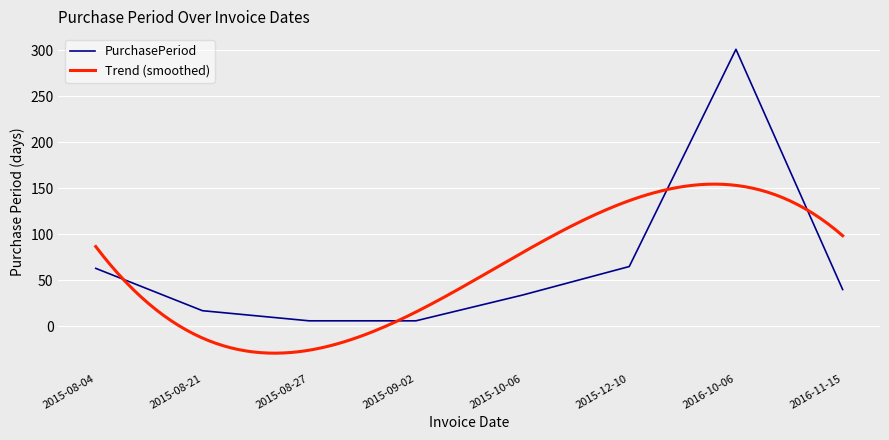

List the labels in order of value, largest first.

2016-10-06, 2015-12-10, 2015-08-04, 2016-11-15, 2015-10-06, 2015-08-21, 2015-08-27, 2015-09-02